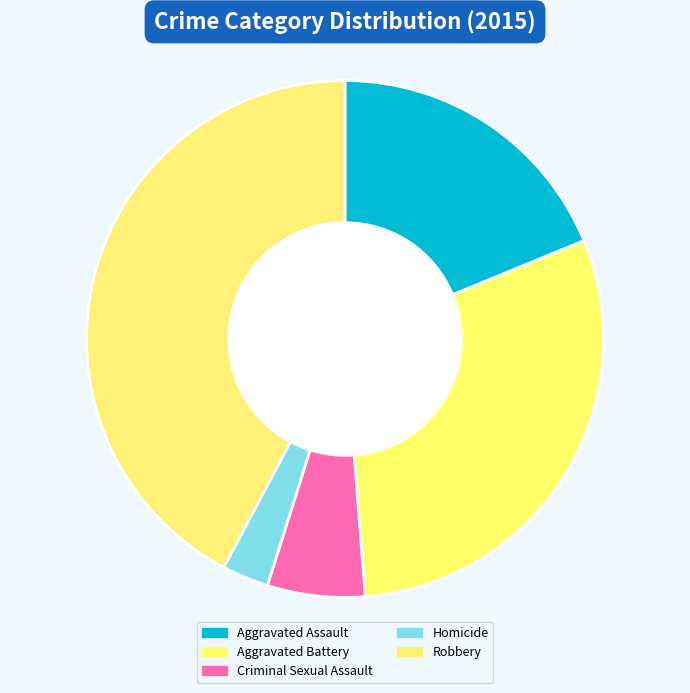

Which slice is the smallest?

Homicide